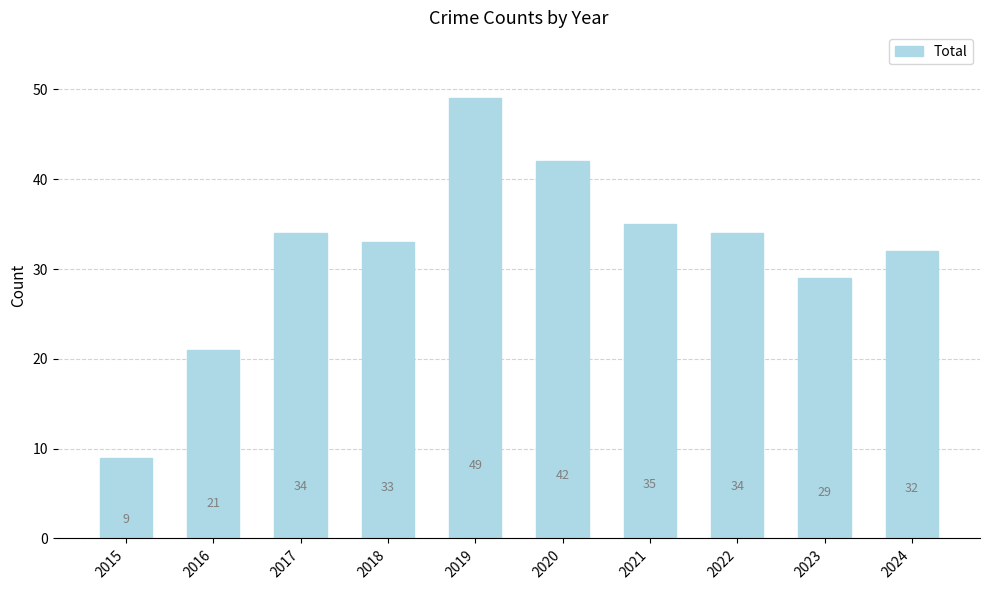

What is the change in value from 2020 to 2021?

-7